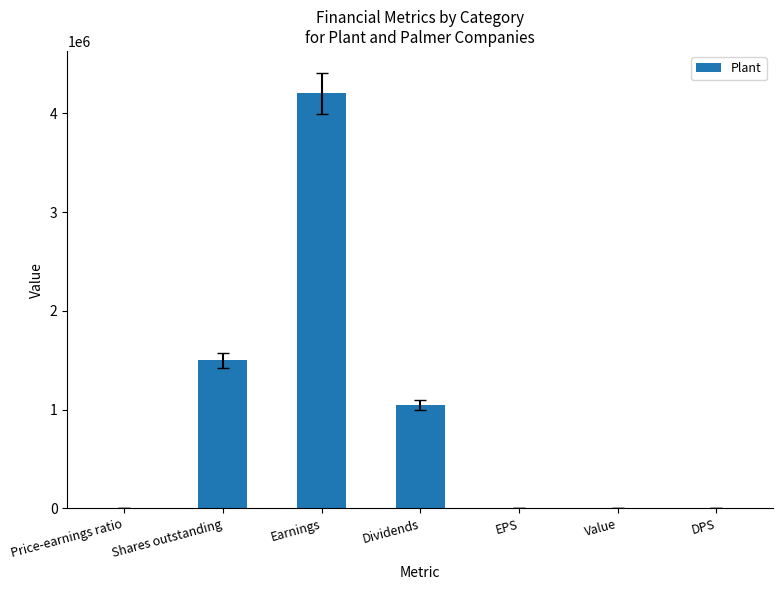

True or false: the data shows 1374181.5 at Dividends.

False